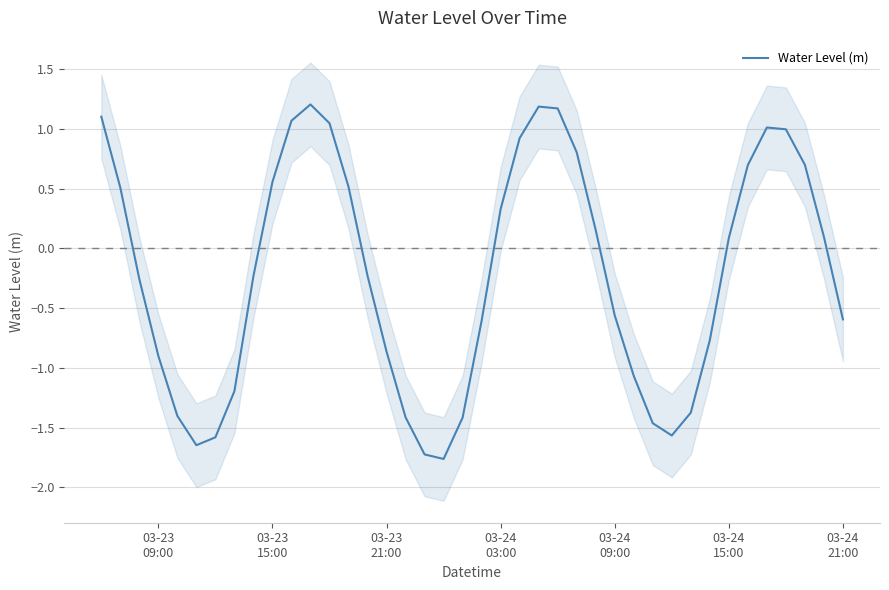

How many positive values are there?

19